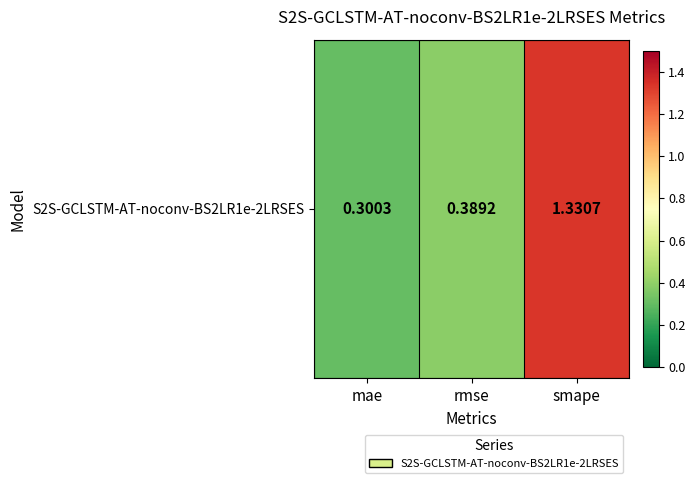

Which category has the lowest value across all series?

mae